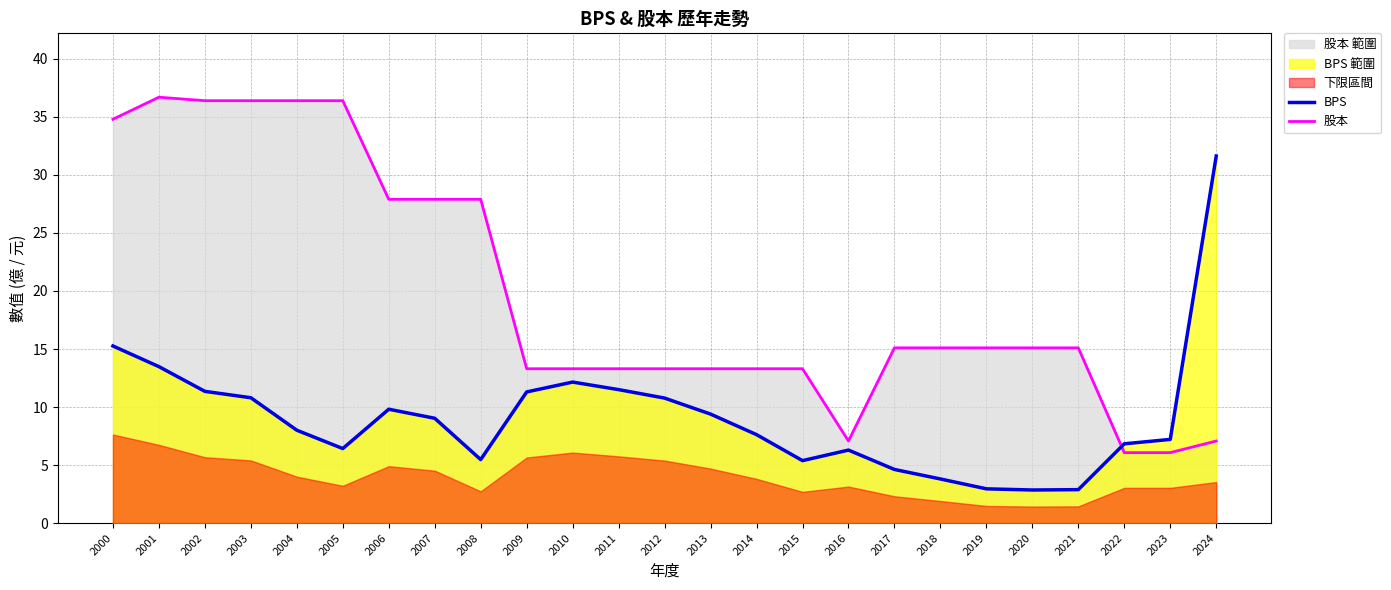

What is the sum of all BPS values?

226.8